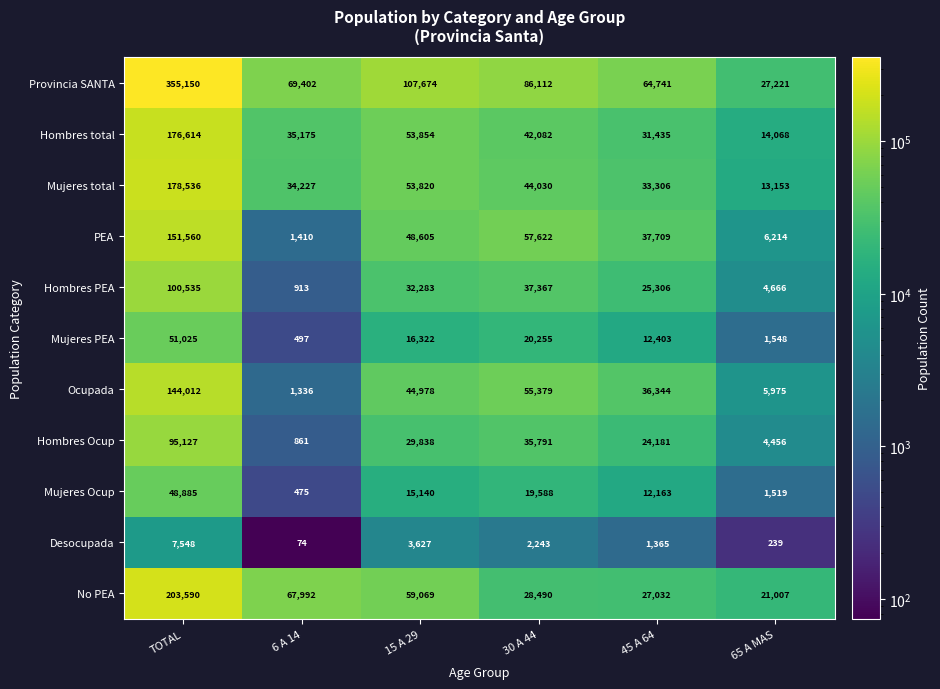

List the series in order of their peak value, lowest first.

Desocupada, Mujeres Ocup, Mujeres PEA, Hombres Ocup, Hombres PEA, Ocupada, PEA, Hombres total, Mujeres total, No PEA, Provincia SANTA